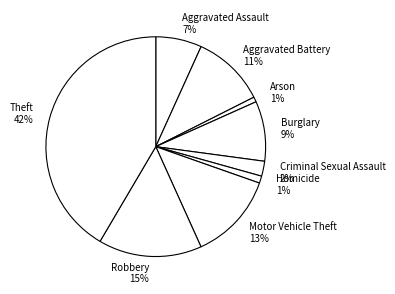

Between Arson and Theft, which is larger?

Theft